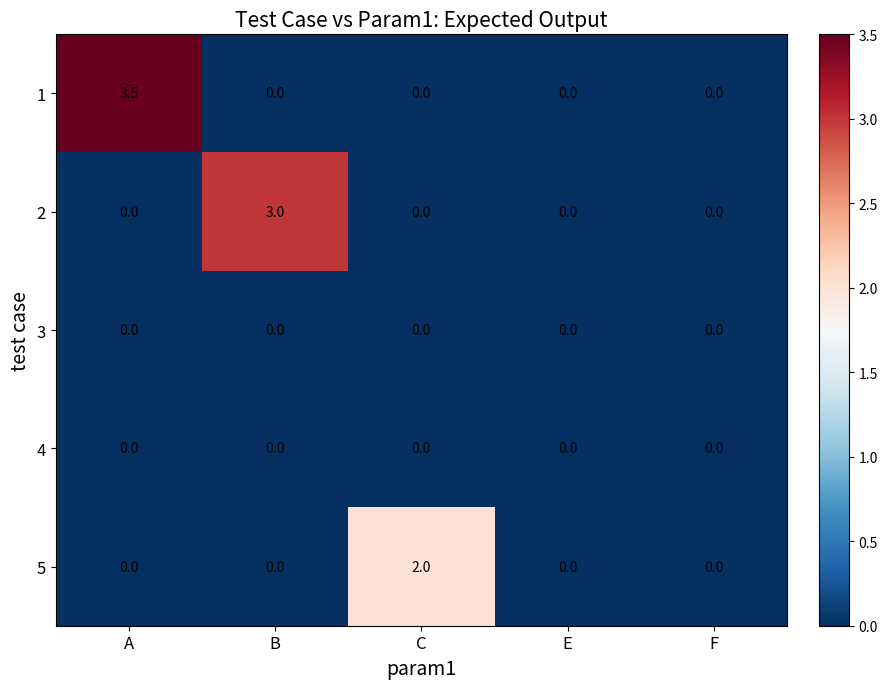

Which category has the highest value across all series?

A